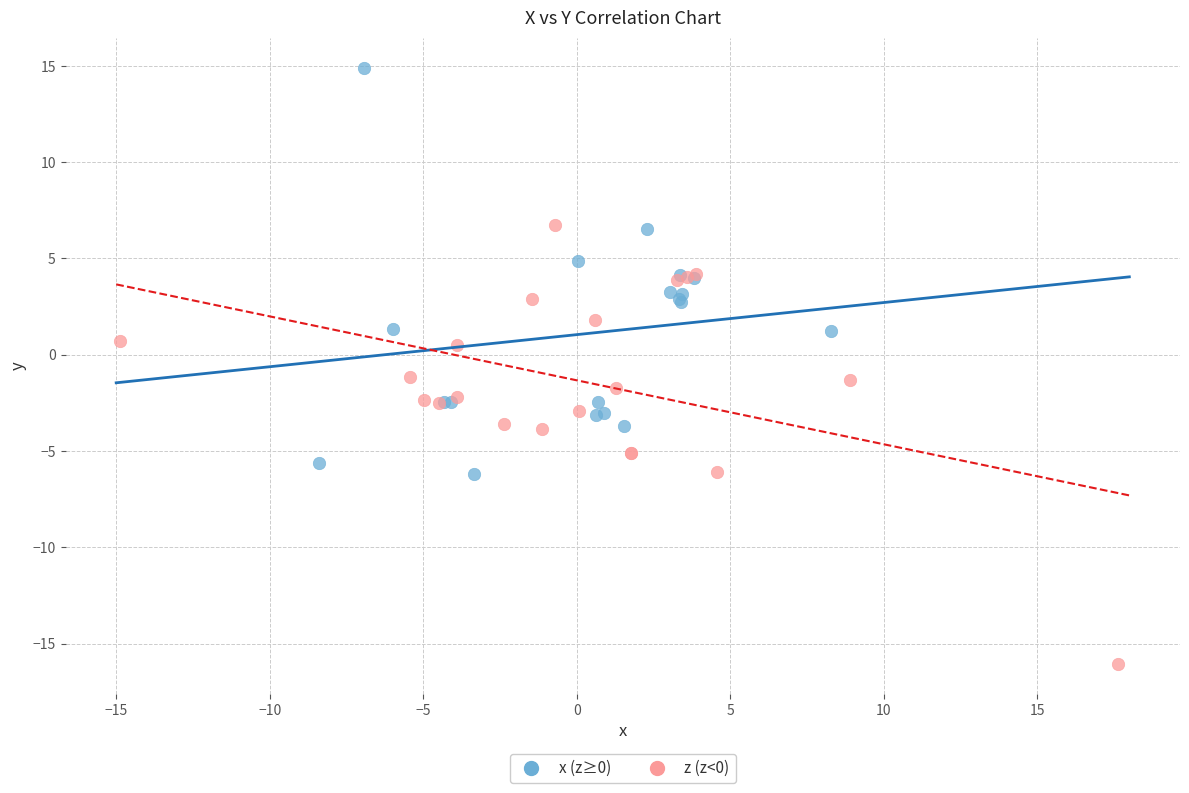

Which series reaches the minimum Y coordinate?

z (z<0)